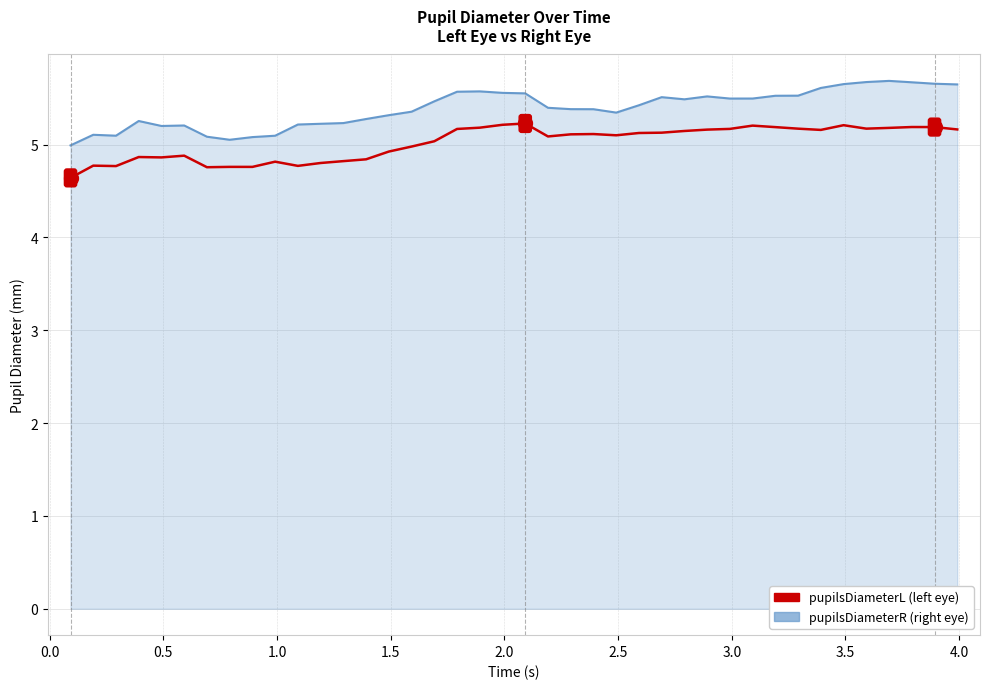

Does the chart have visible grid lines?

Yes